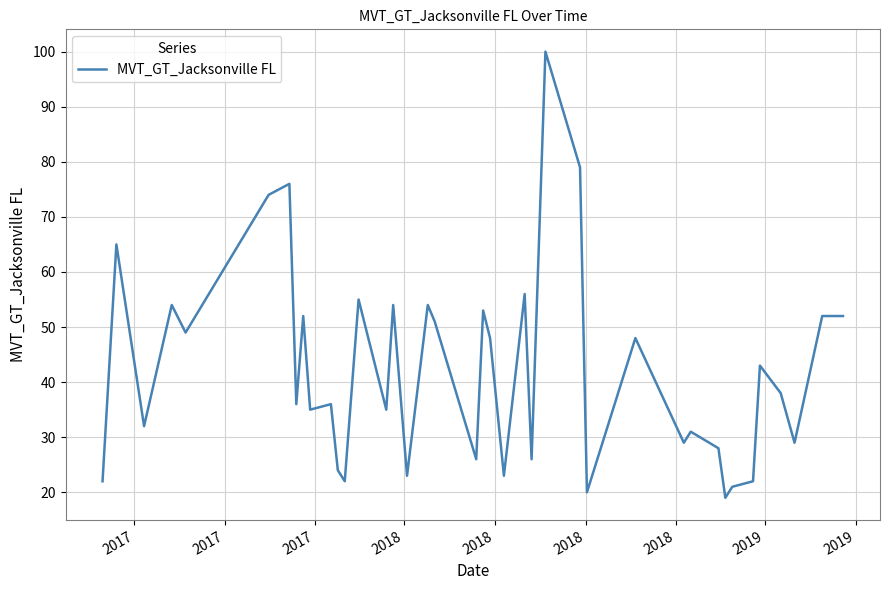

What is the maximum value shown in the chart?

100